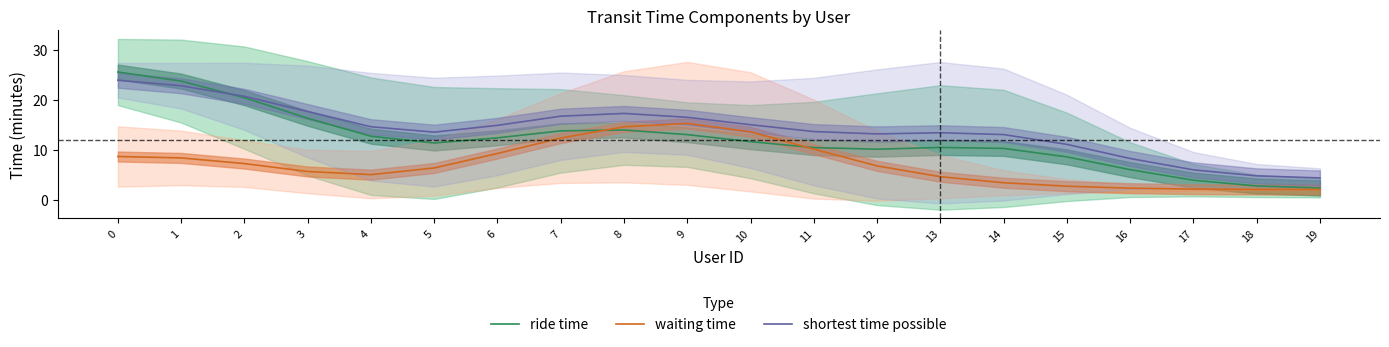

Which series changed the most between 7 and 15?

waiting time